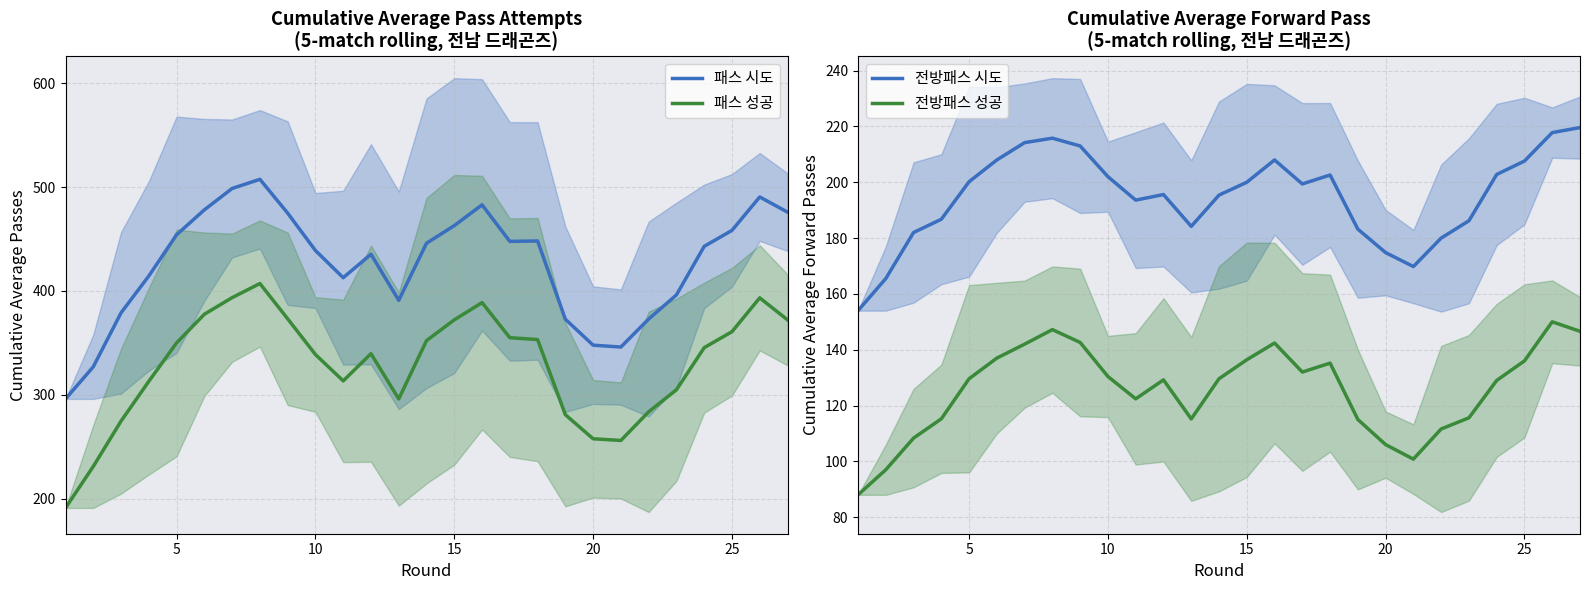

What is the lowest value of the 패스 성공 series?

191.0